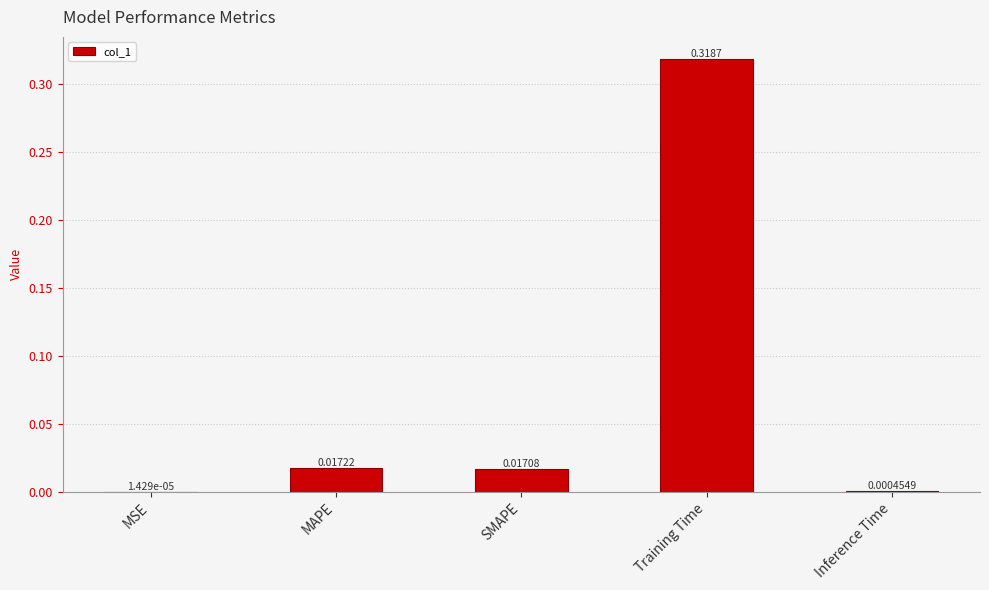

Which label corresponds to the largest value in the chart?

Training Time